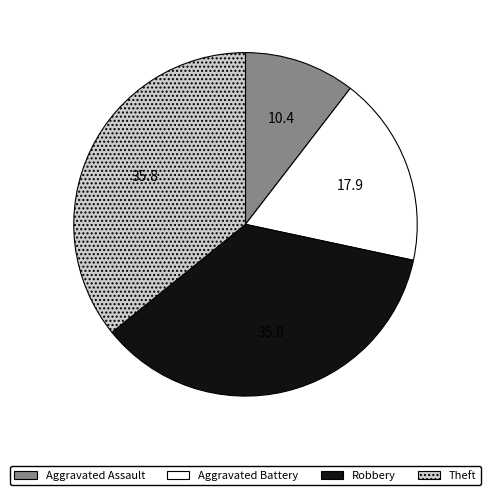

How many slices are in this pie chart?

4